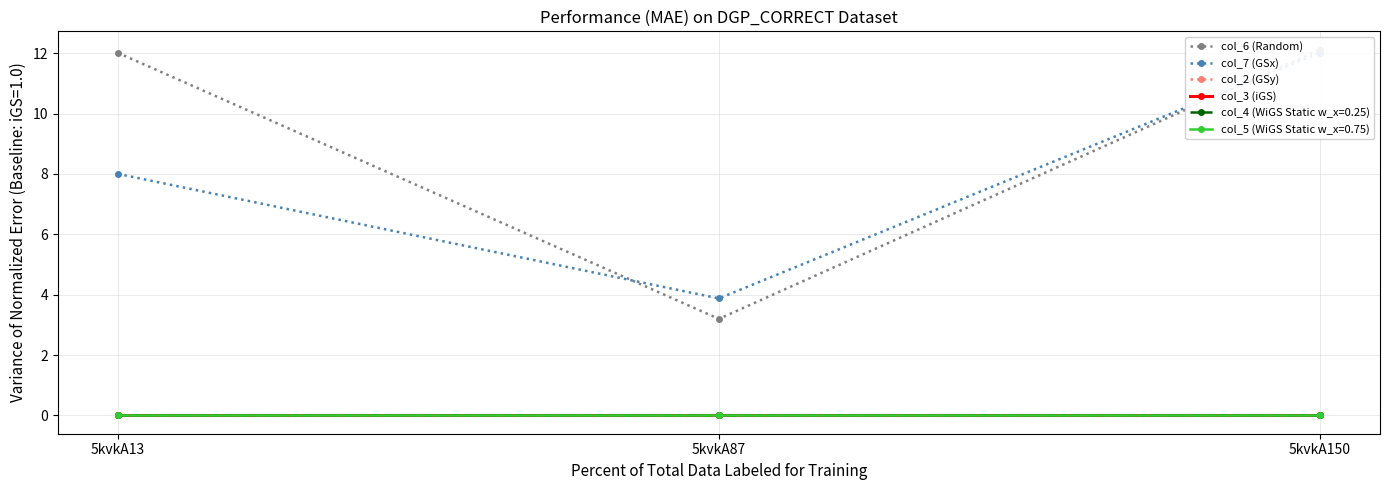

Which series has the widest spread of values?

col_6 (Random)